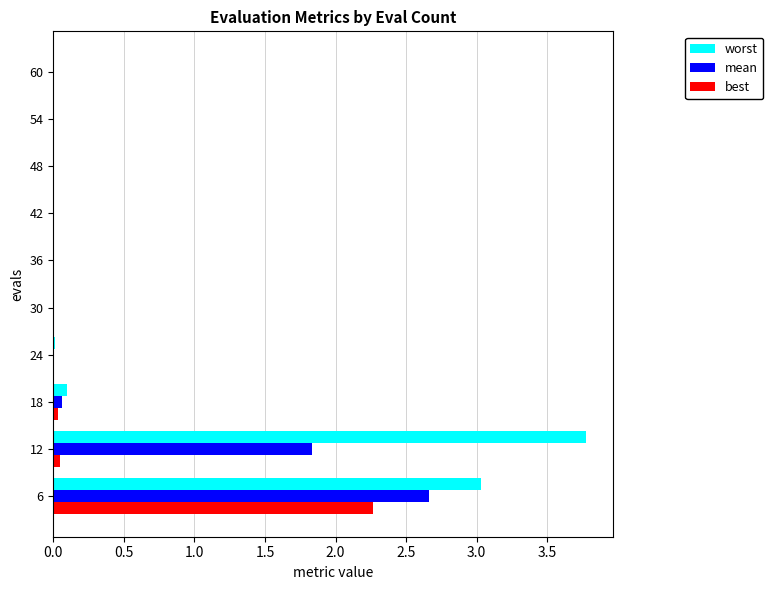

How many series are shown in this chart?

3